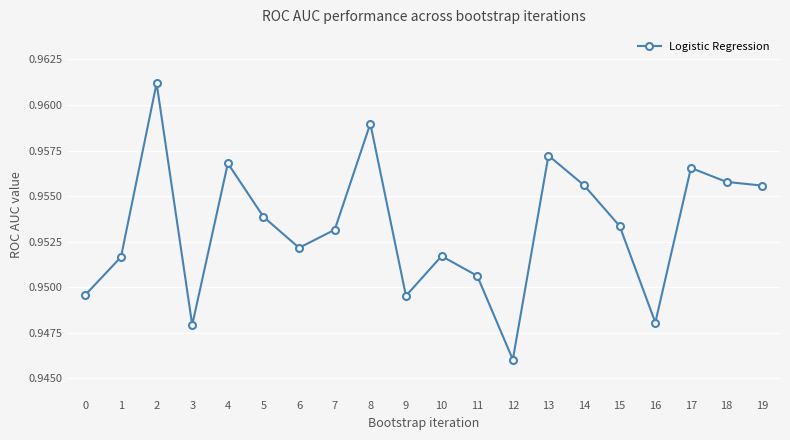

The chart shows a value of 0.4 at 12. True or false?

False